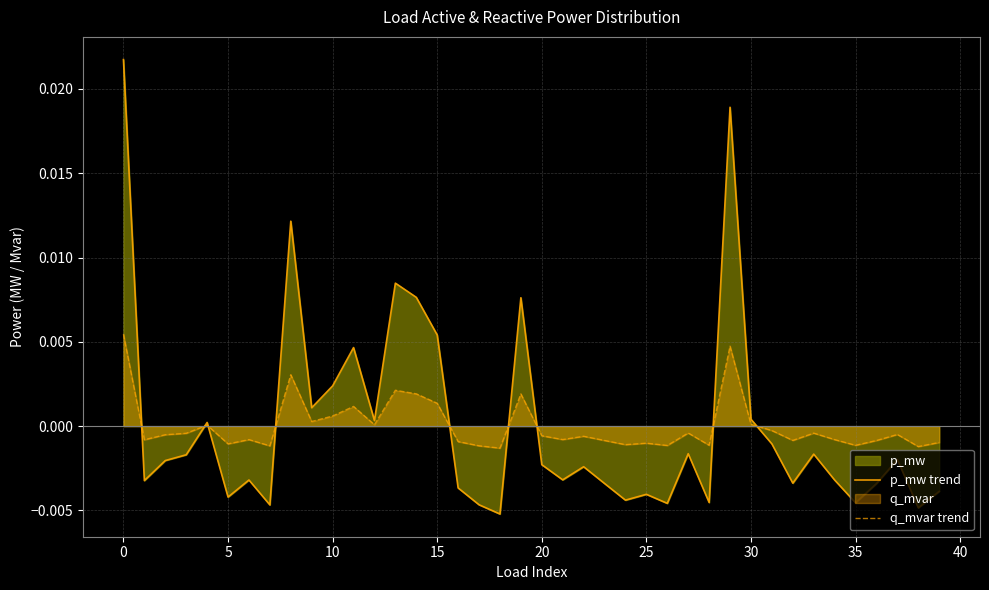

List the series in order of their peak value, highest first.

p_mw trend, q_mvar trend